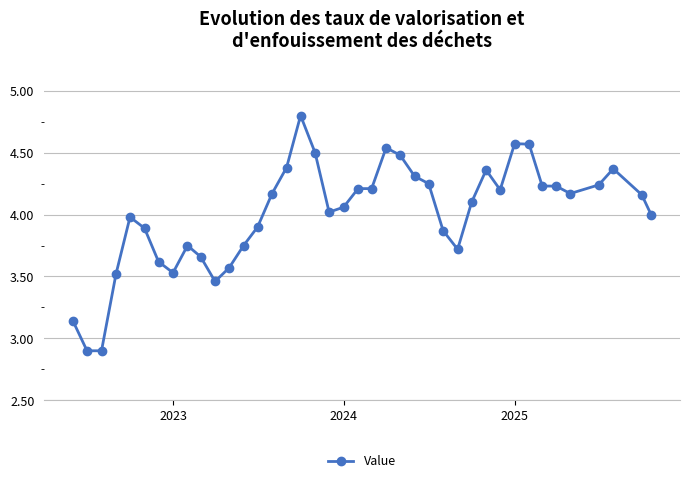

What is the smallest value displayed?

2.9